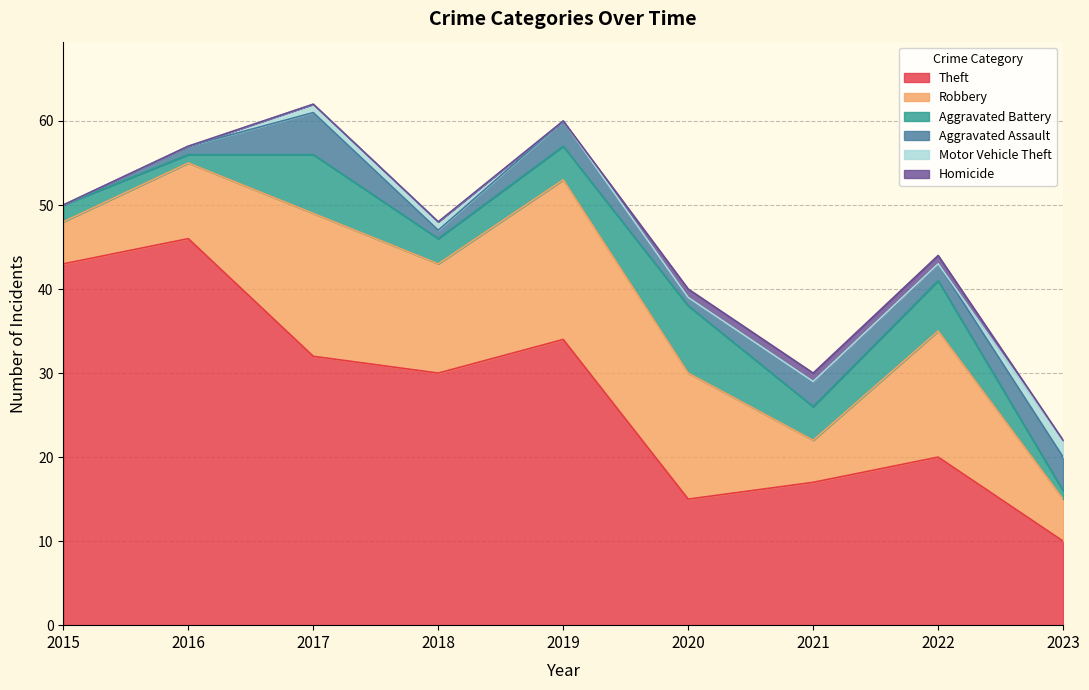

Is it true that Aggravated Battery equals 2 at 2018?

False